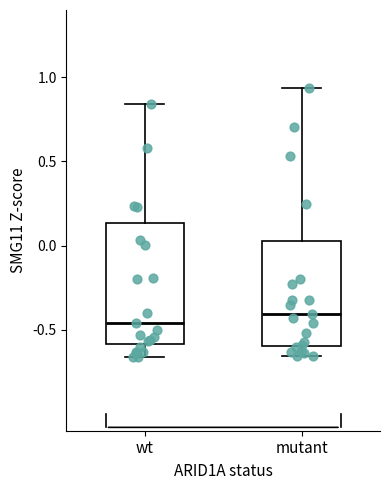

Comparing the boxes themselves (not the whiskers), which one is the tallest?

wt